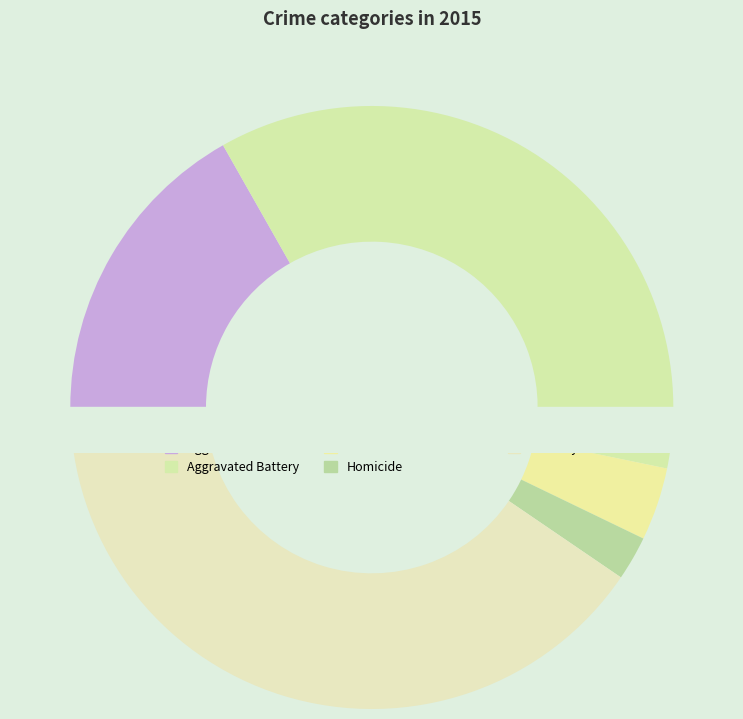

Which slice is the largest?

Robbery